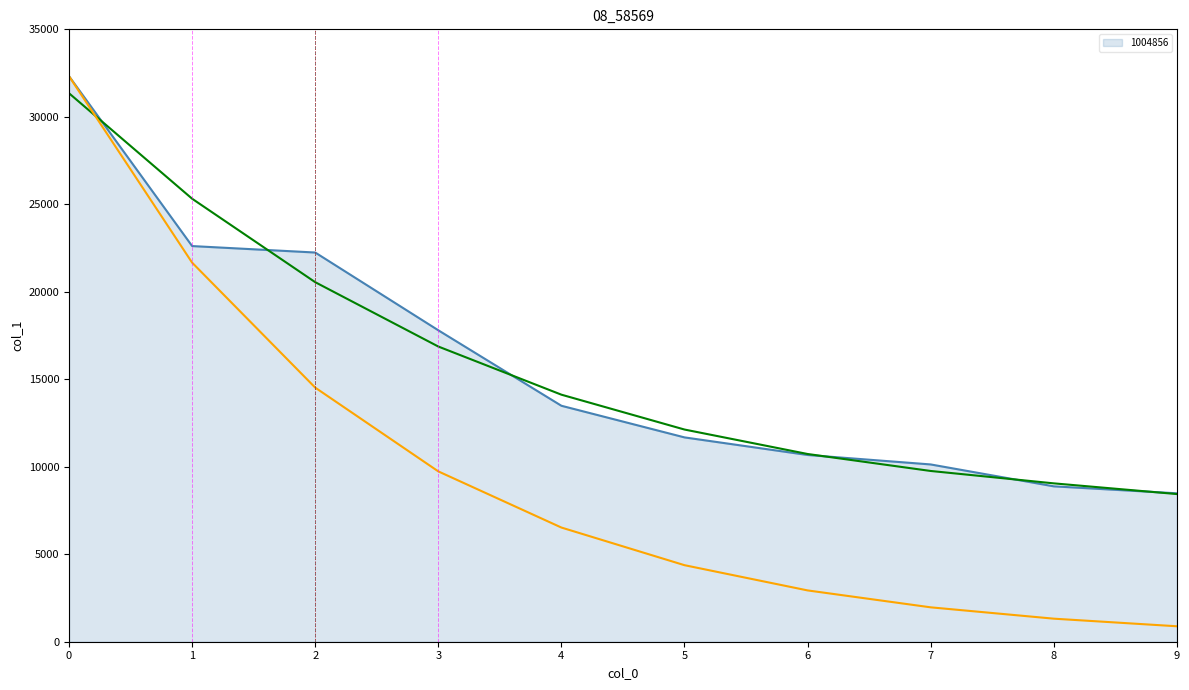

What is the total value across all series at 6?

24334.2